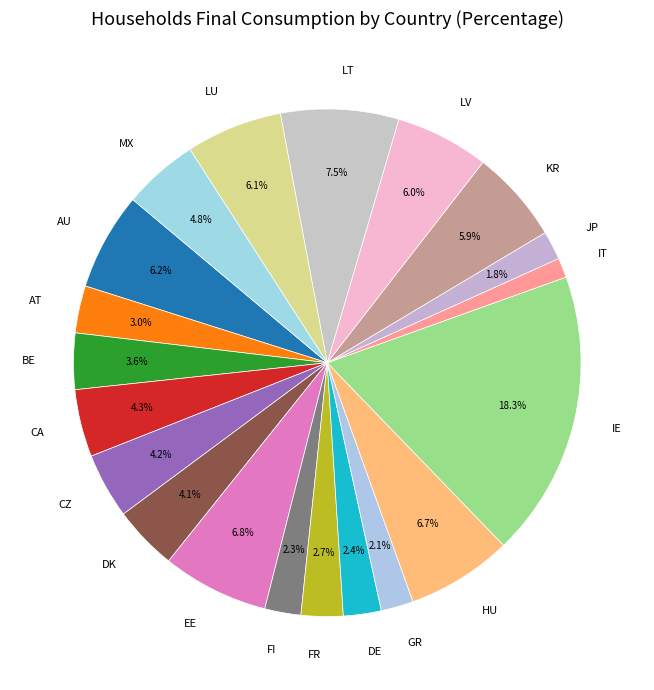

To the nearest percent, what percentage of the pie is DK?

4%